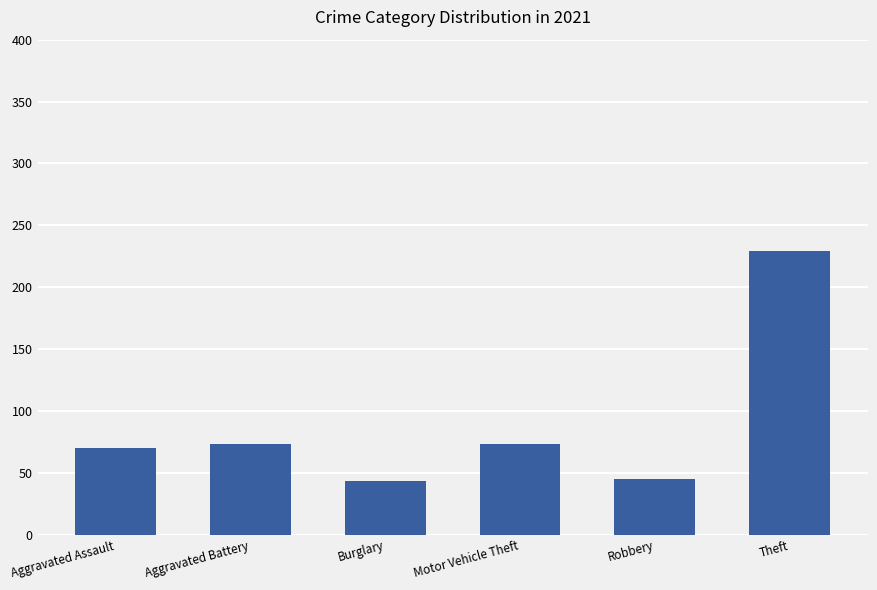

Is it true that the value at Burglary is 43?

True